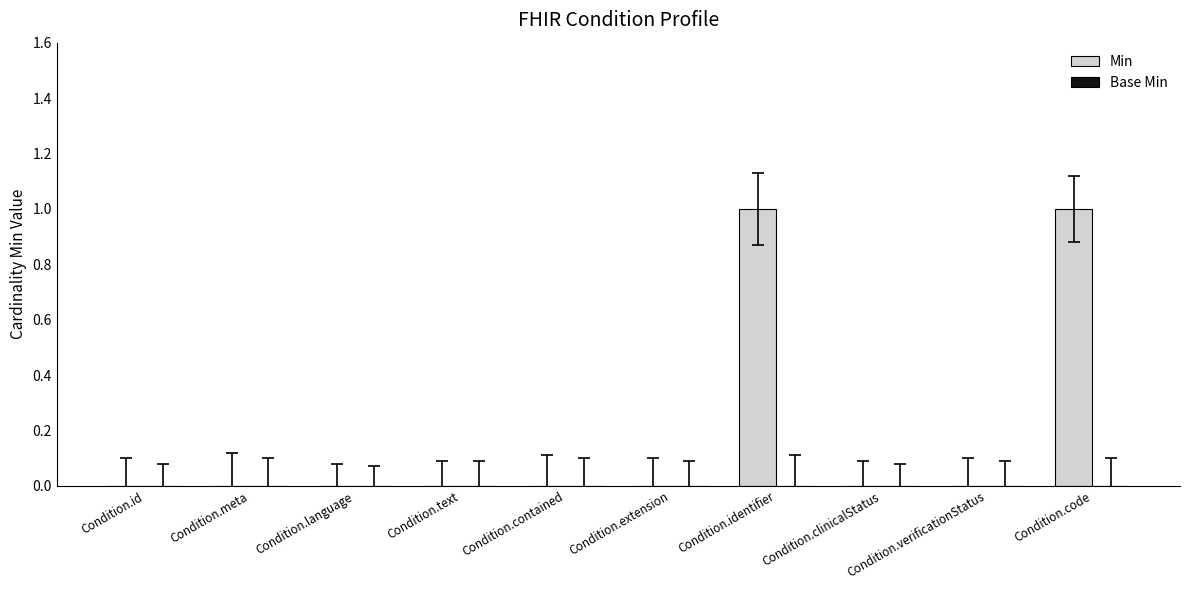

True or false: the data shows 1 at Condition.id.

False